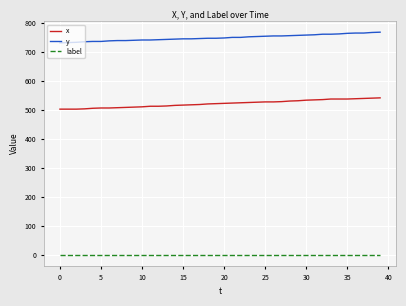

Is this an area chart (filled region under the line)?

No